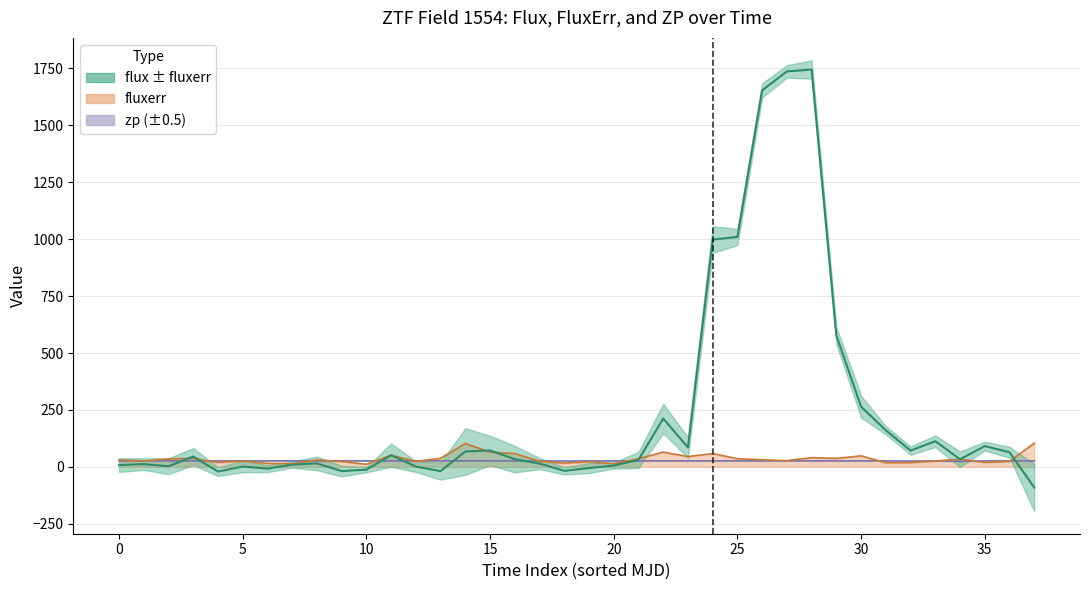

What is the value of the fluxerr point at the 24th from the left?

45.3